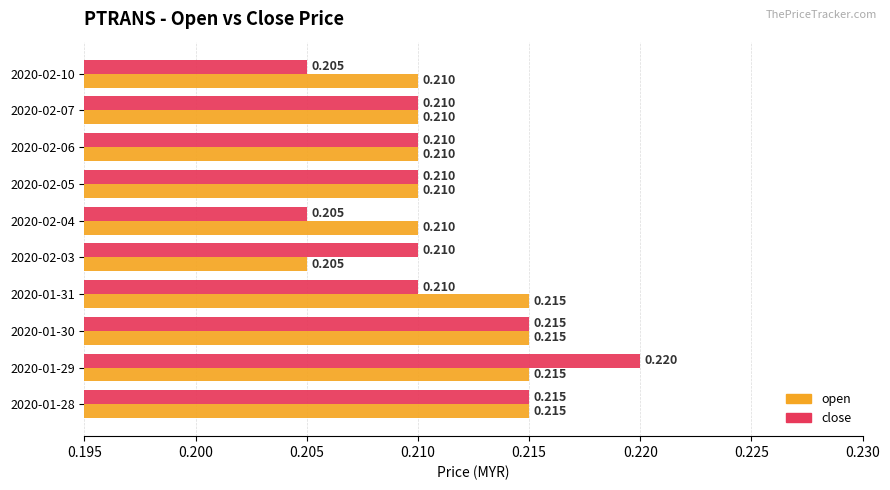

Rank the series at 2020-02-03 from highest to lowest value.

close, open